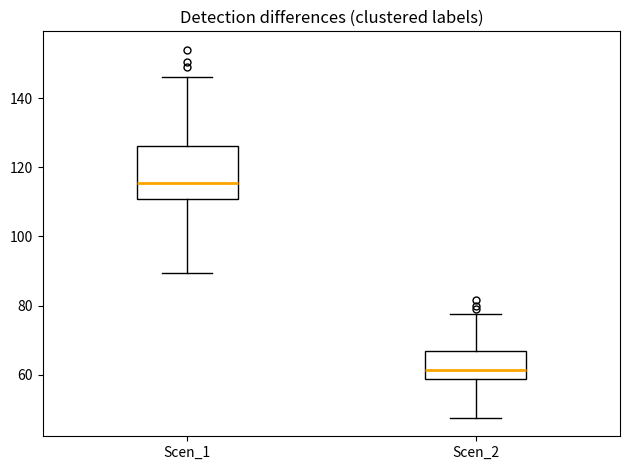

Where is the upper edge of the box for Scen_2 on the y-axis? The values are not printed on the chart, so give them approximately, as read against the axis.

66